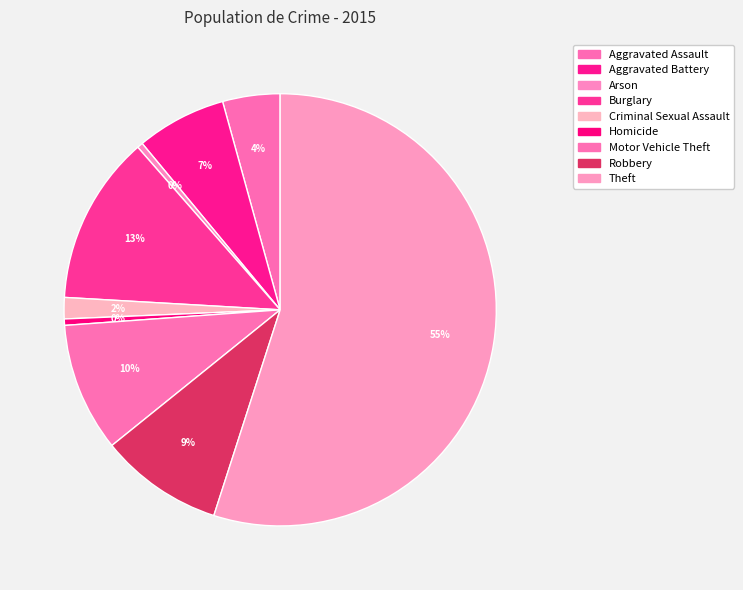

To the nearest percent, what percentage of the pie is Criminal Sexual Assault?

2%